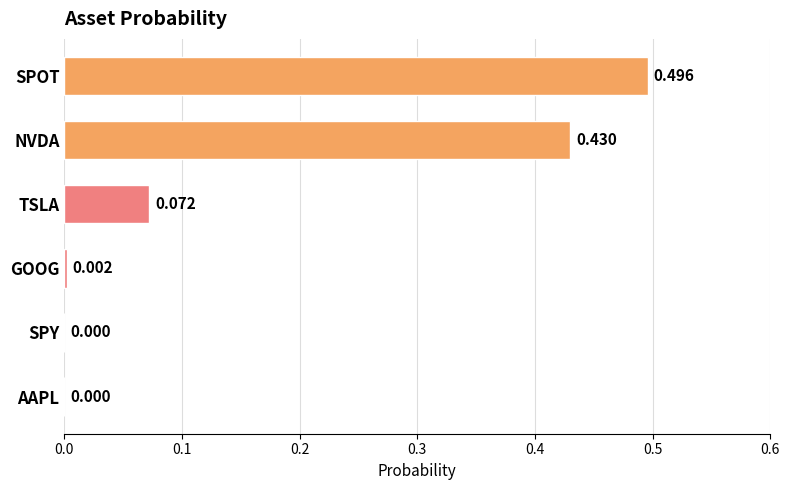

Between TSLA and SPY, which is larger?

TSLA